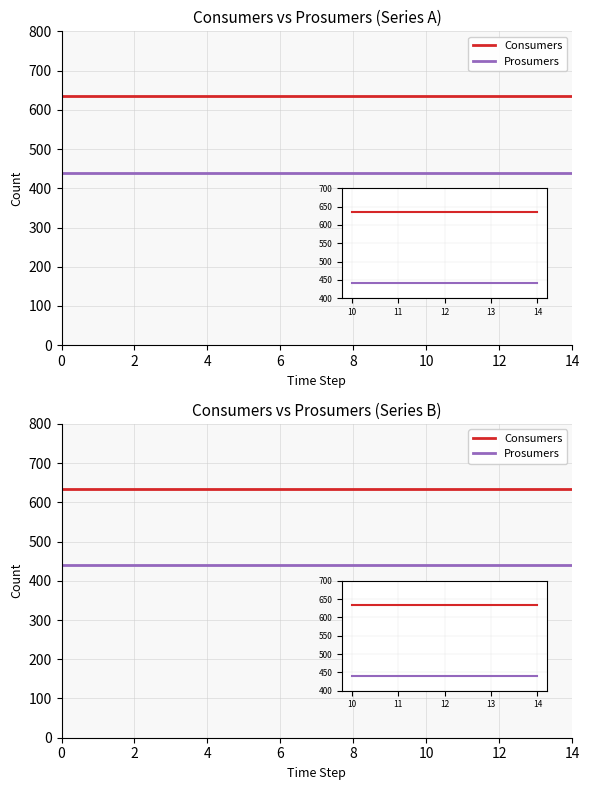

What is the difference between the highest and lowest values at 12?

195